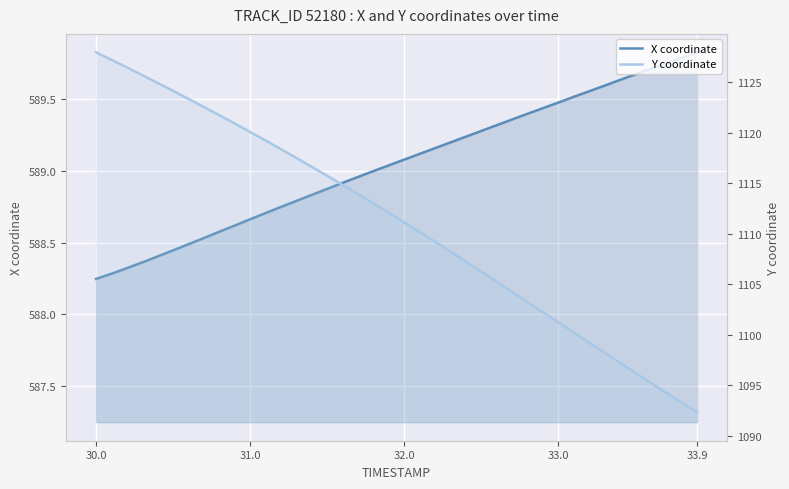

How many values in the Y coordinate series exceed 1112?

20